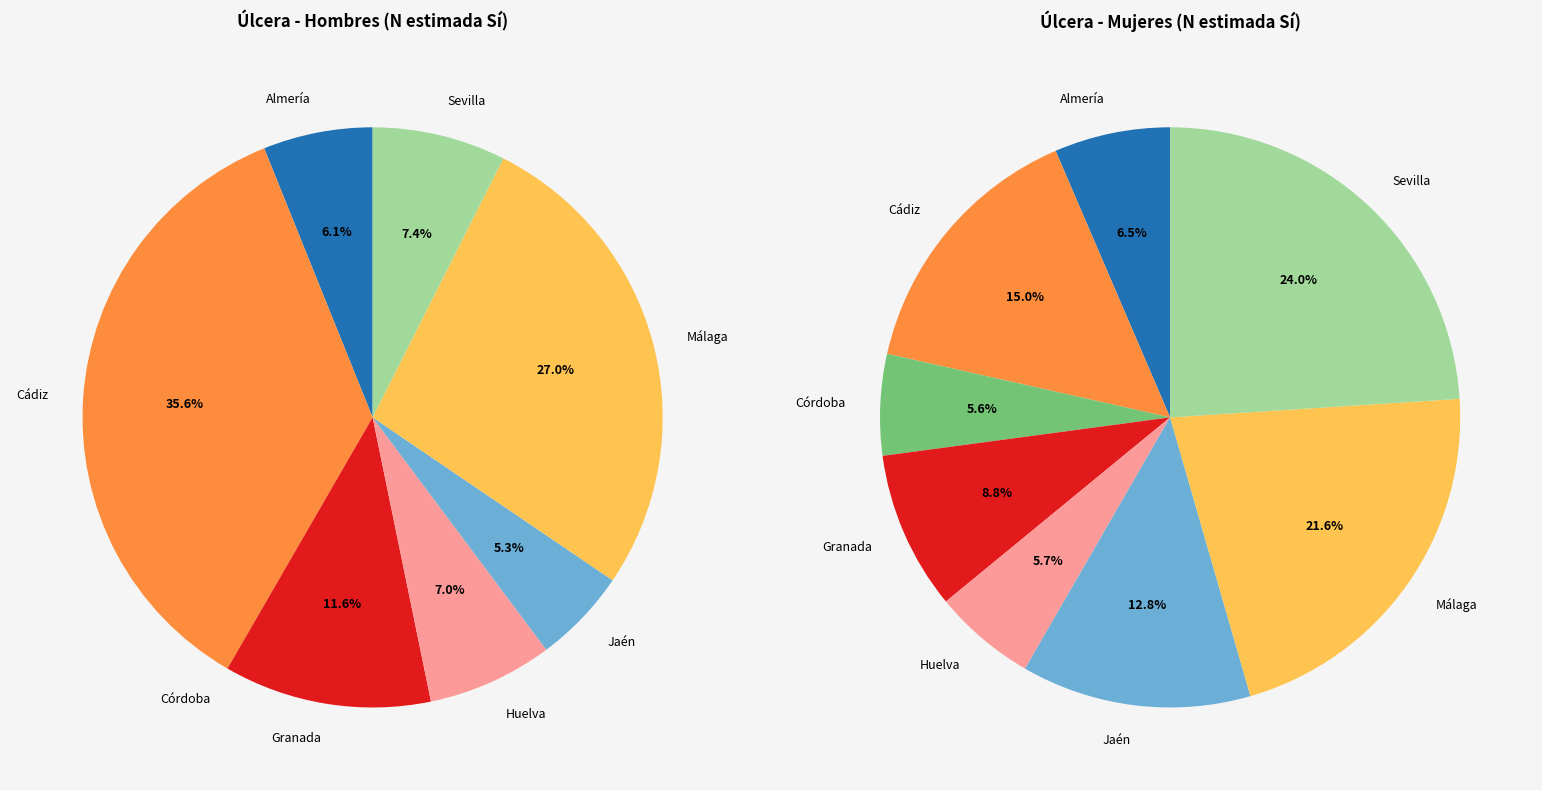

True or false: Granada accounts for 12% of the total.

True